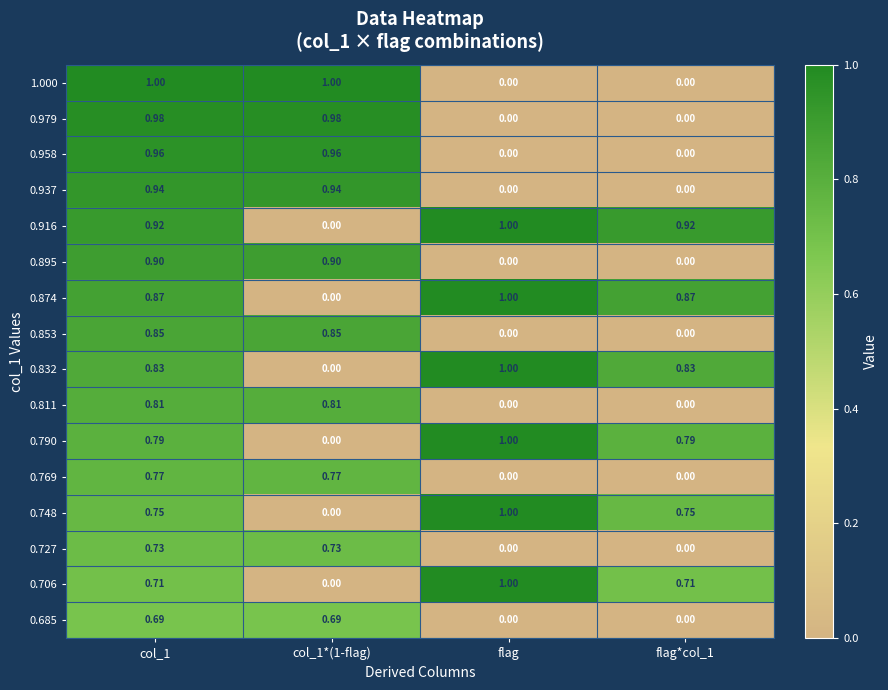

Is the value of 0.790 at col_1*(1-flag) greater than the value of 0.874 at flag?

No